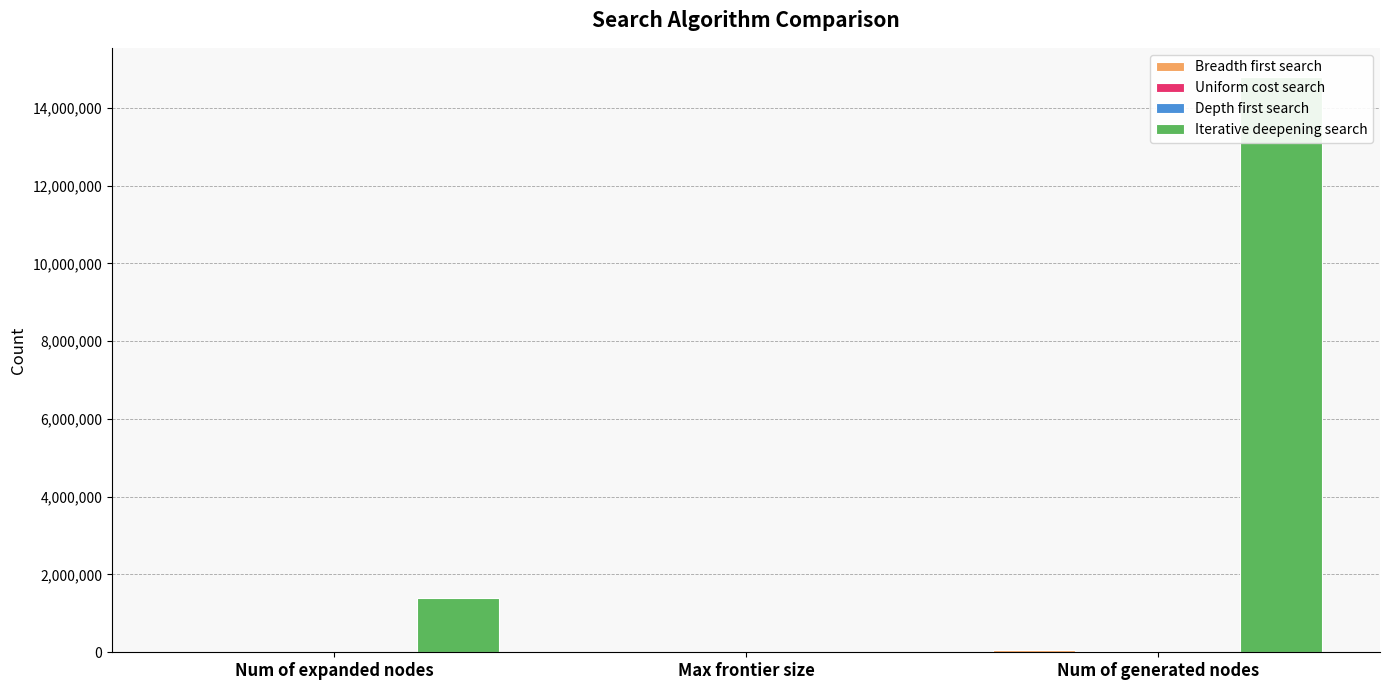

What is the sum of the Uniform cost search values at Num of generated nodes and Max frontier size?

49657